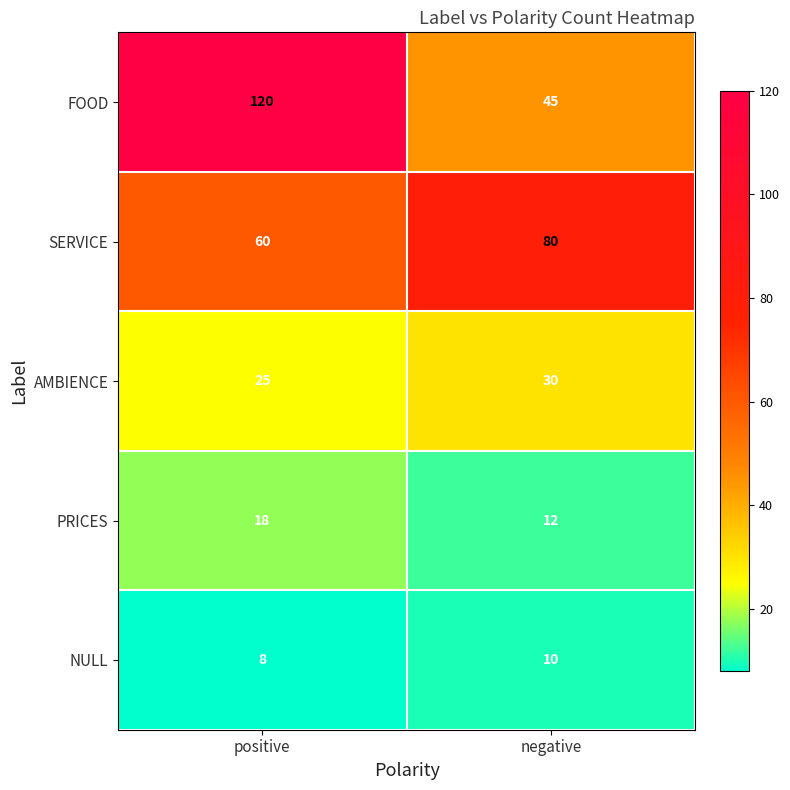

What is the approximate value of AMBIENCE at negative?

30